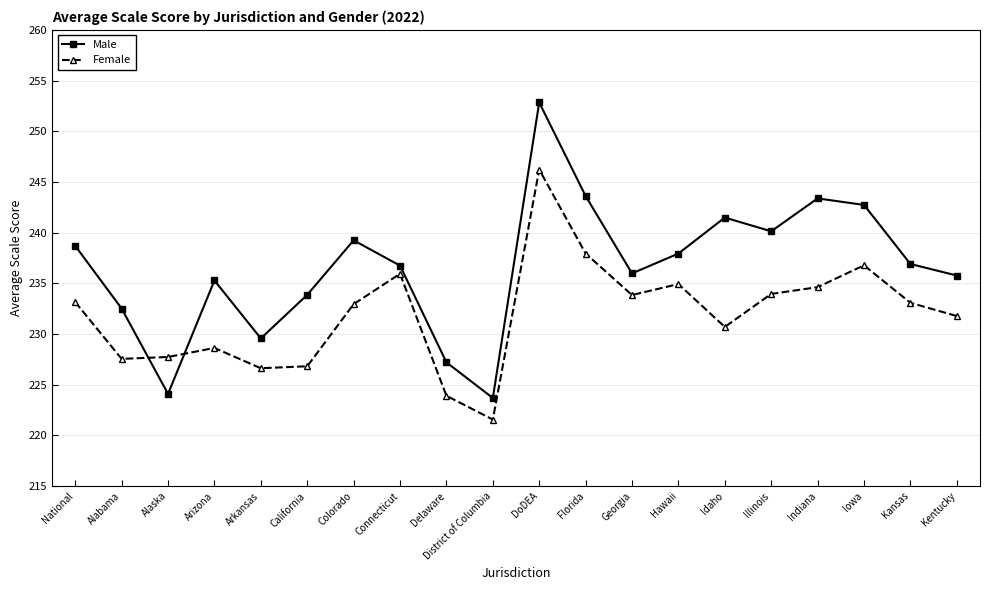

Rank the series by their maximum value, from highest to lowest.

Male, Female